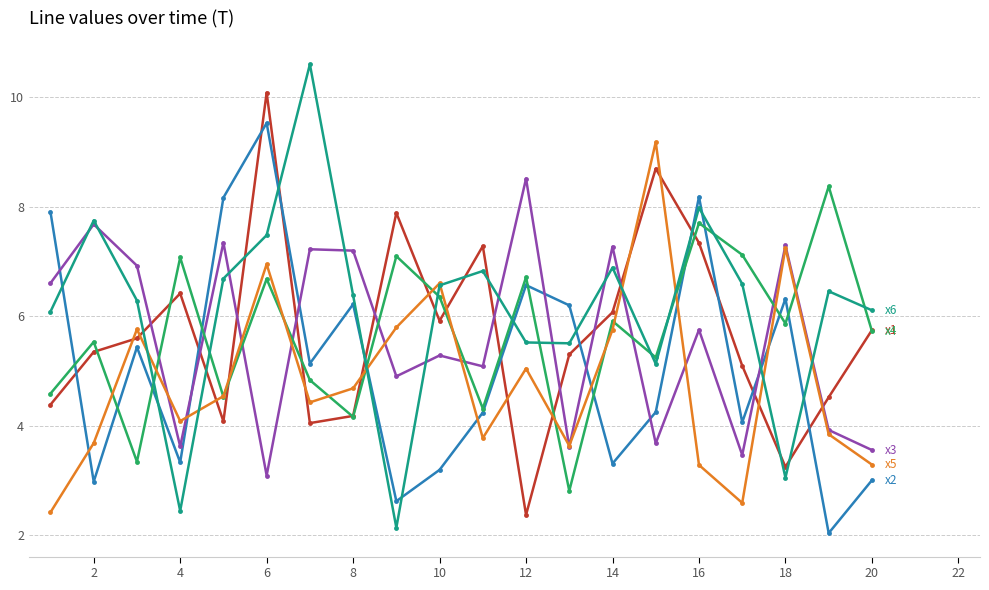

What is the smallest value displayed?

2.0